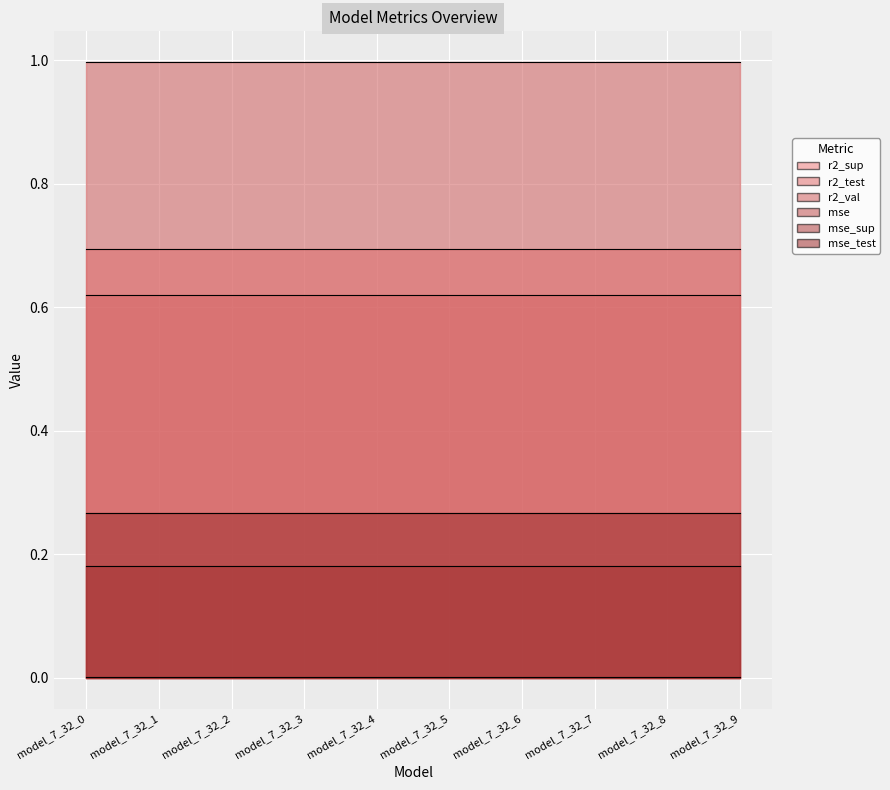

True or false: r2_sup has more than 1 points higher than both neighbors.

False